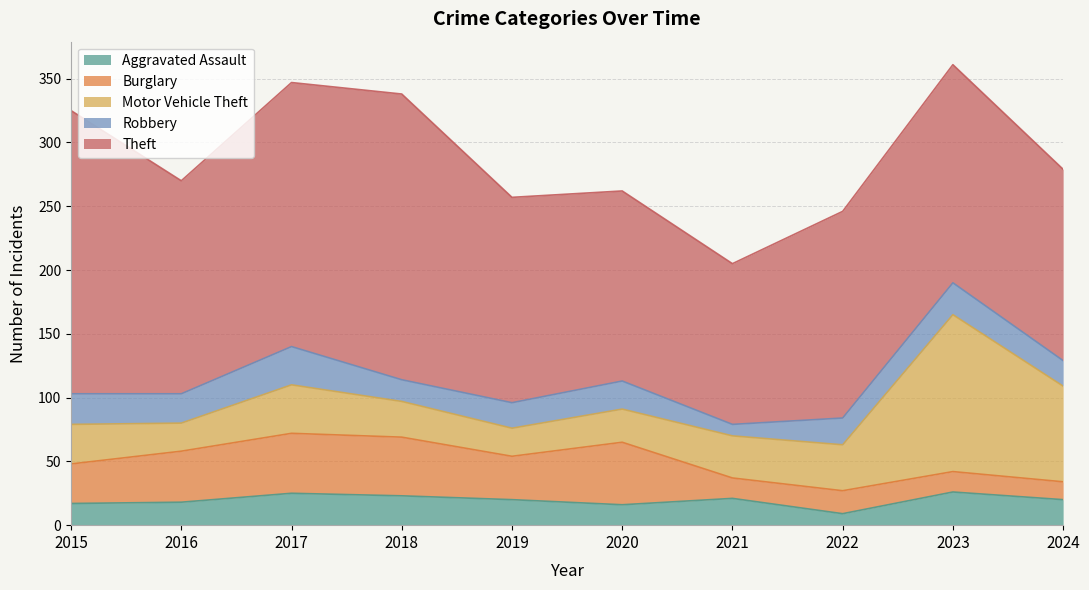

True or false: Burglary has a value of 16 at 2021.

True